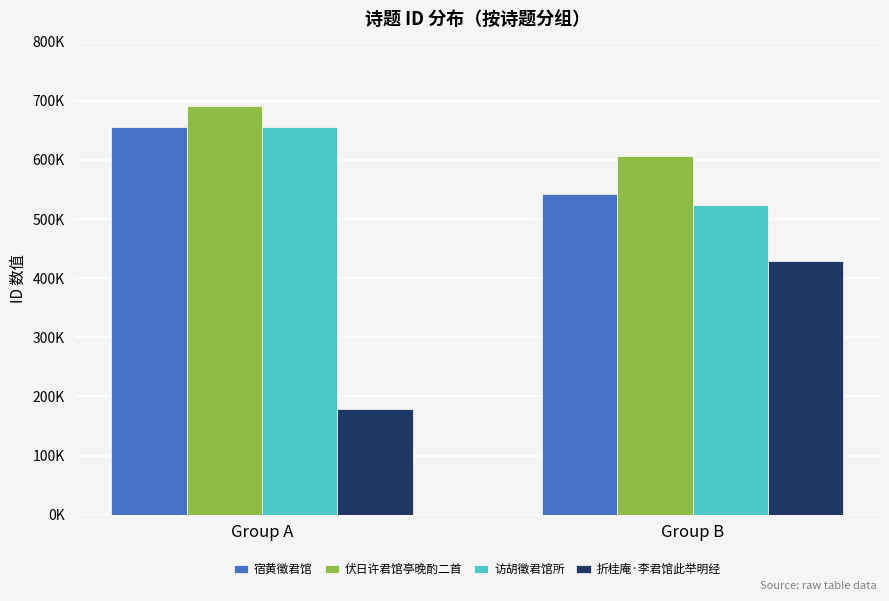

Which series has the widest spread of values?

折桂庵·李君馆此举明经